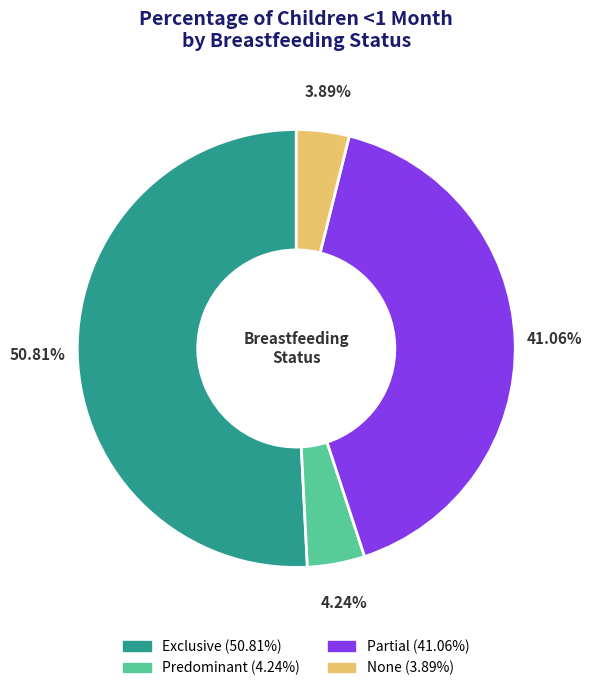

Does any single category account for the majority?

Yes